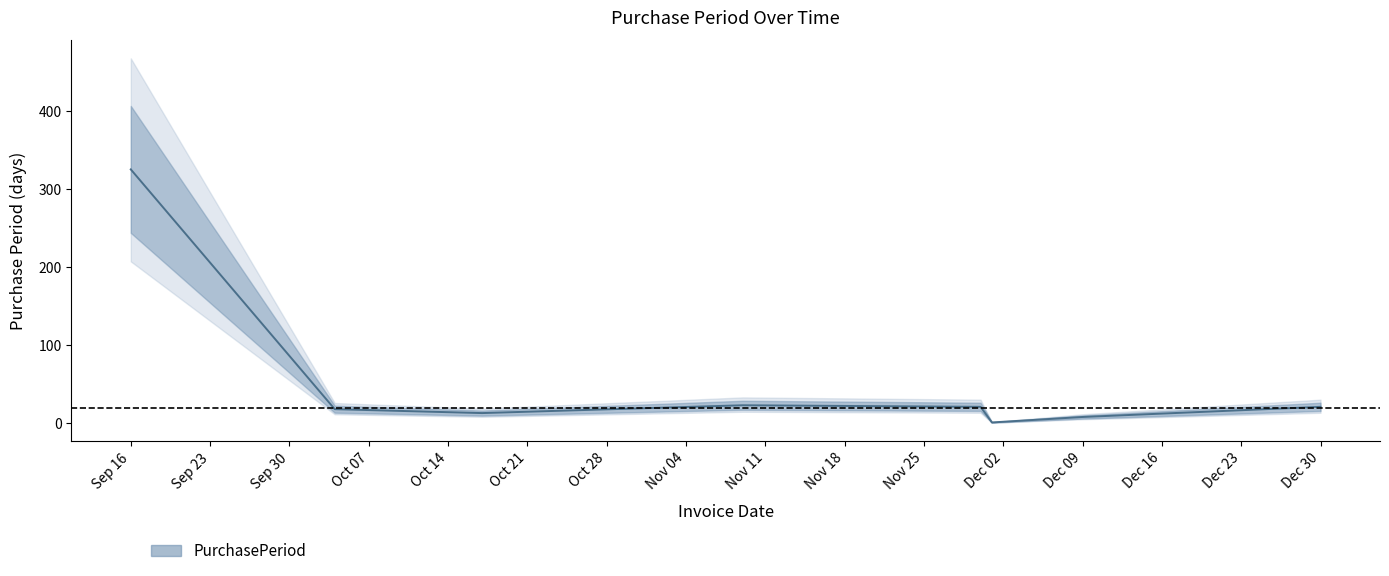

The PurchasePeriod series shows 21 at Dec 30. True or false?

True